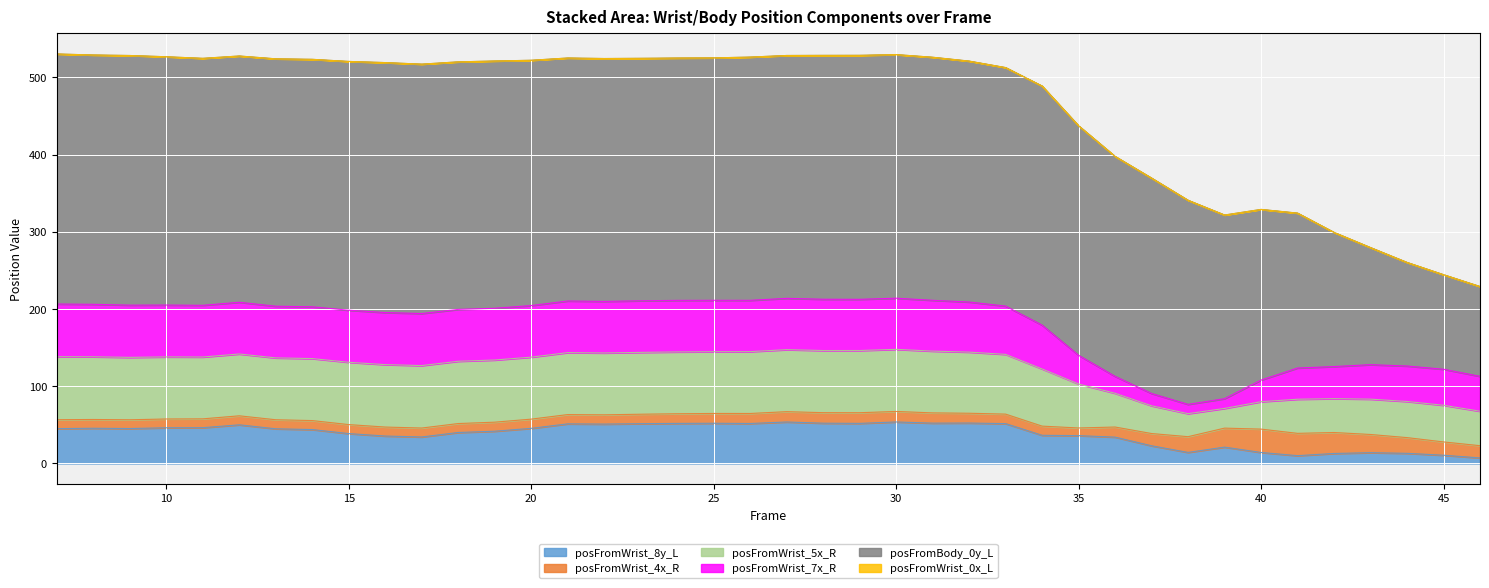

How many data points does each series have?

40